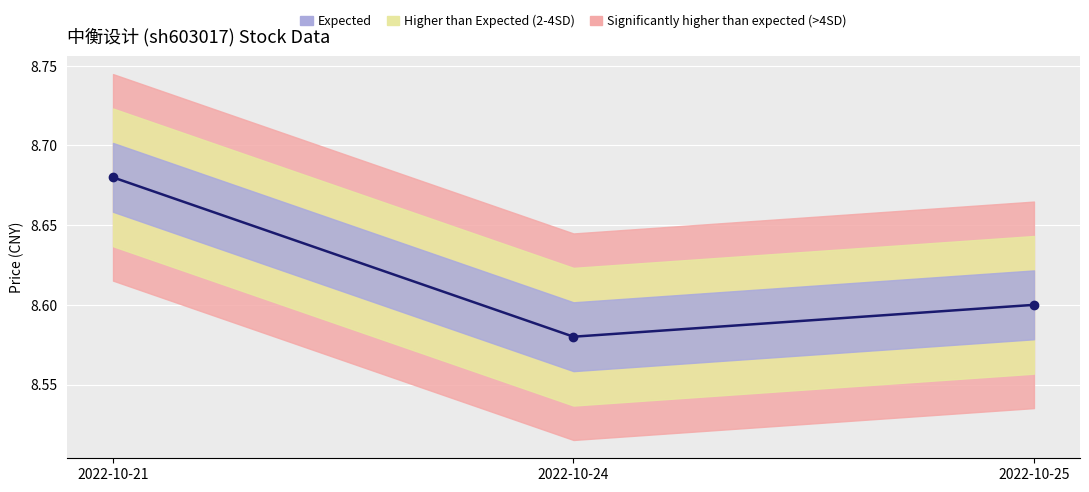

Is this an area chart (filled region under the line)?

No